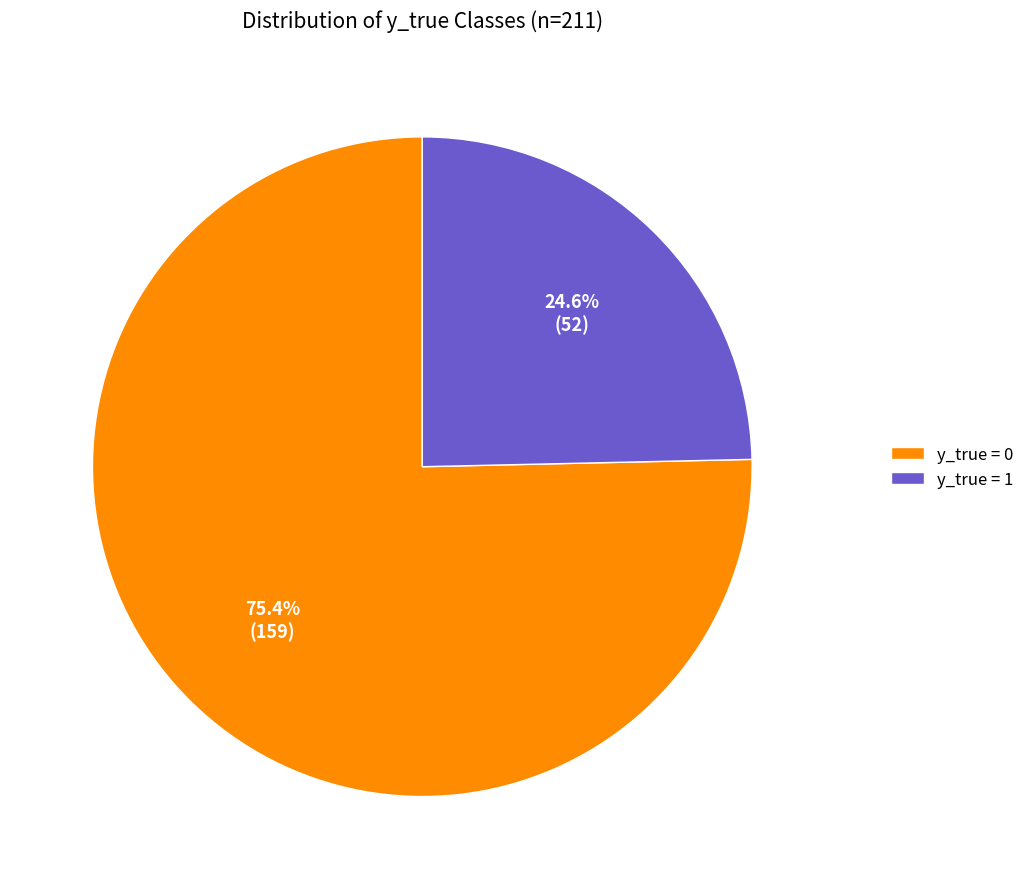

How many segments does this pie chart have?

2